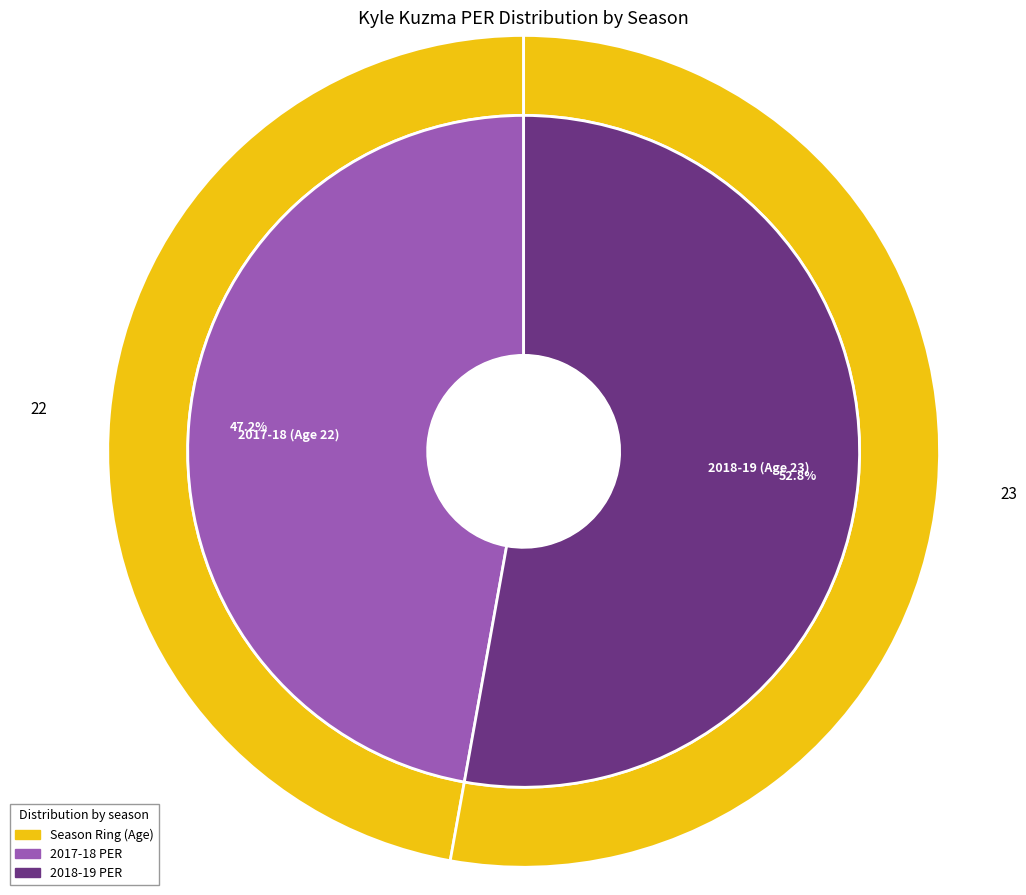

What is the change in value from Age 22 to Age 23?

+1.7